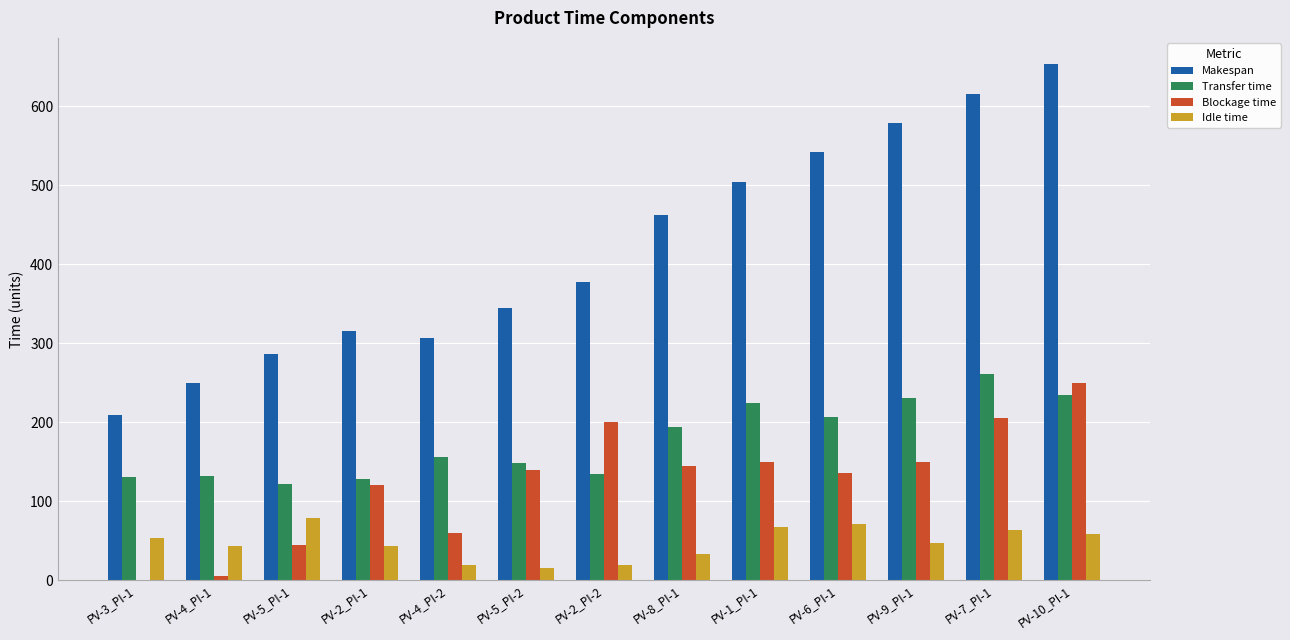

At which label is Makespan closest to 431?

PV-8_PI-1